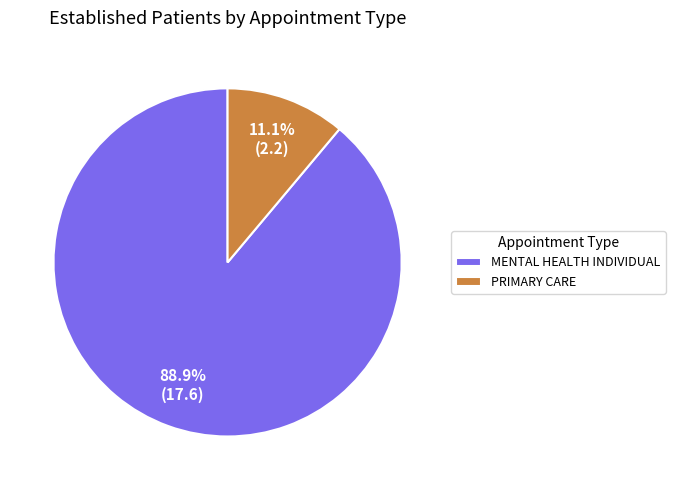

What is the largest slice in the pie chart?

MENTAL HEALTH INDIVIDUAL